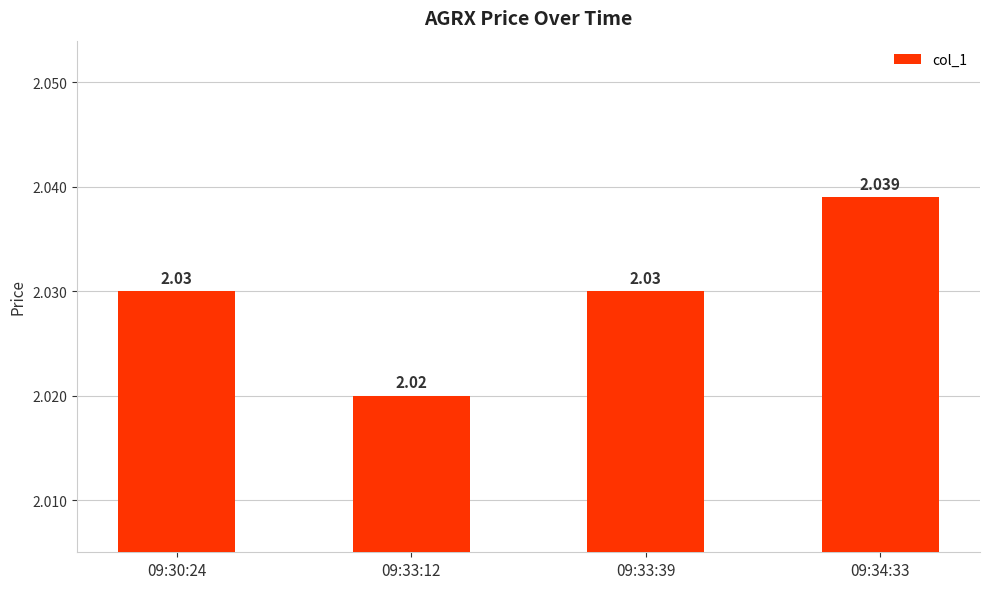

Approximately how many times larger is the value at 09:30:24 compared to 09:33:39?

1.0